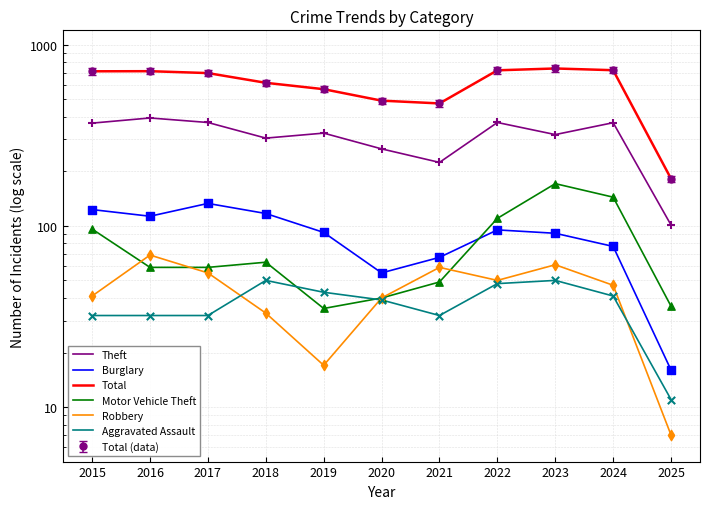

Is the value of Theft at 2019 greater than the value of Robbery at 2017?

Yes